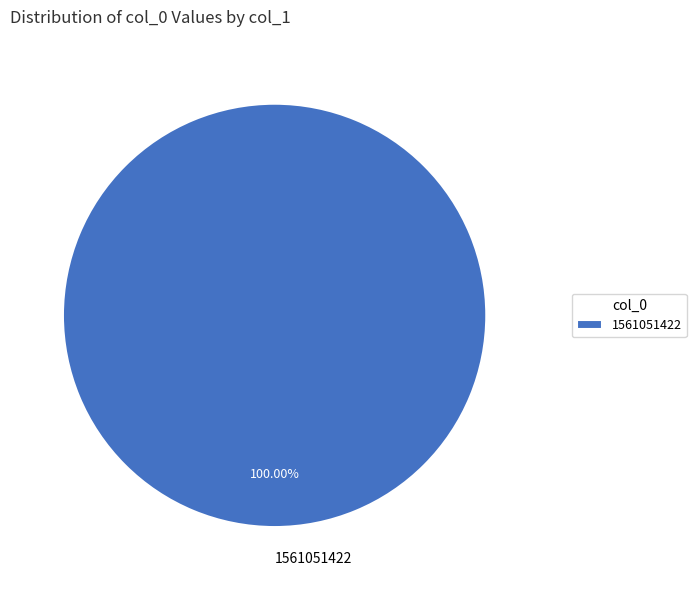

Which category accounts for the majority?

1561051422